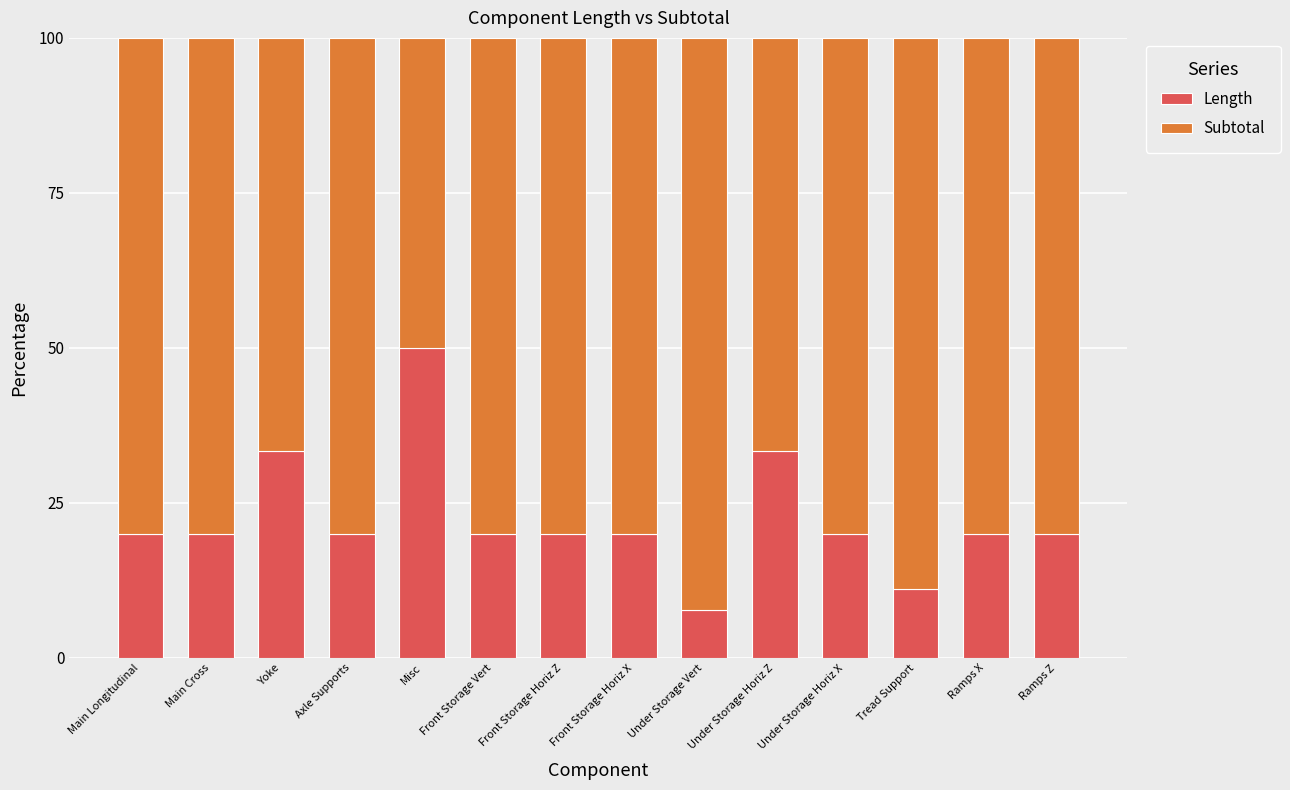

Read the Length value at Under Storage Vert.

7.7